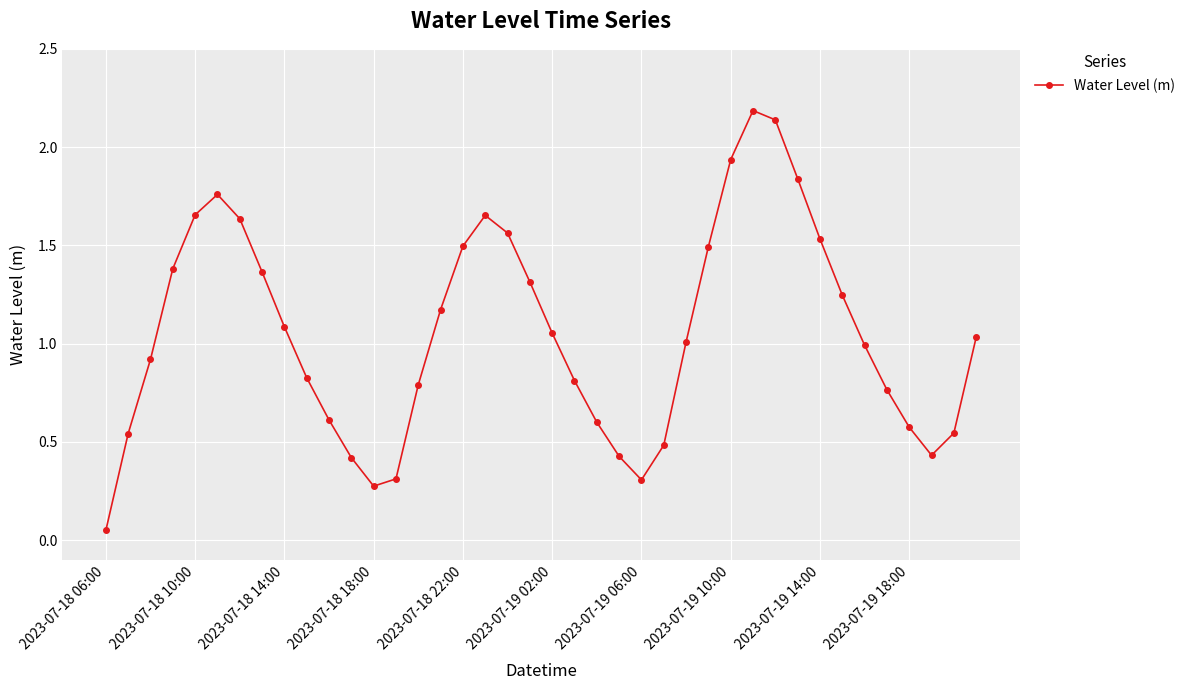

What is the maximum value shown in the chart?

2.2